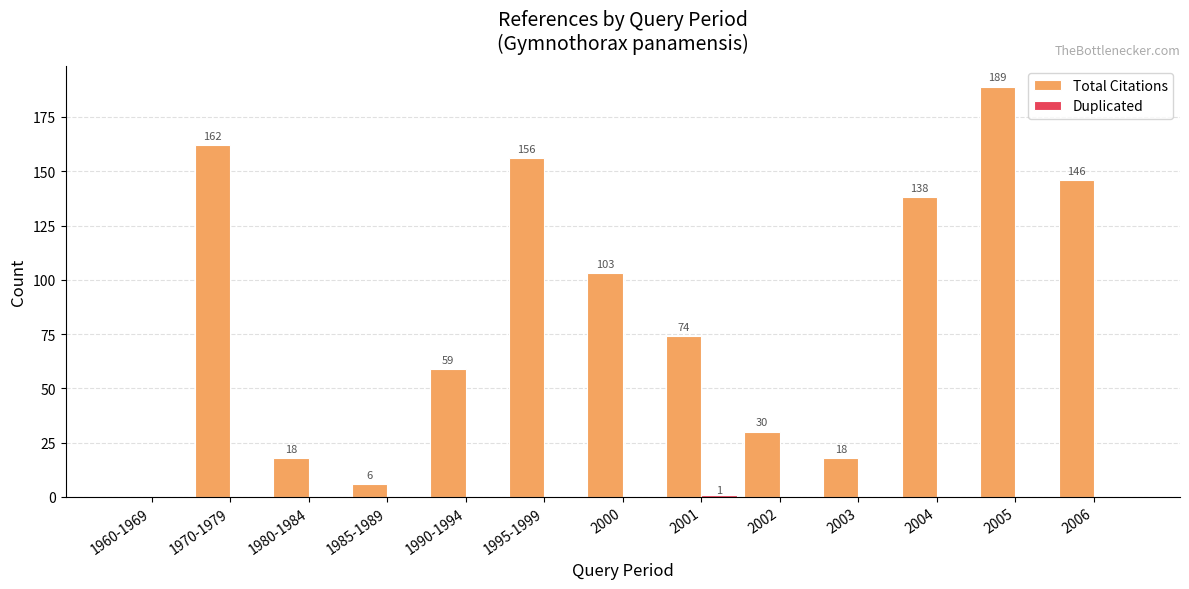

How many groups of bars are there?

13